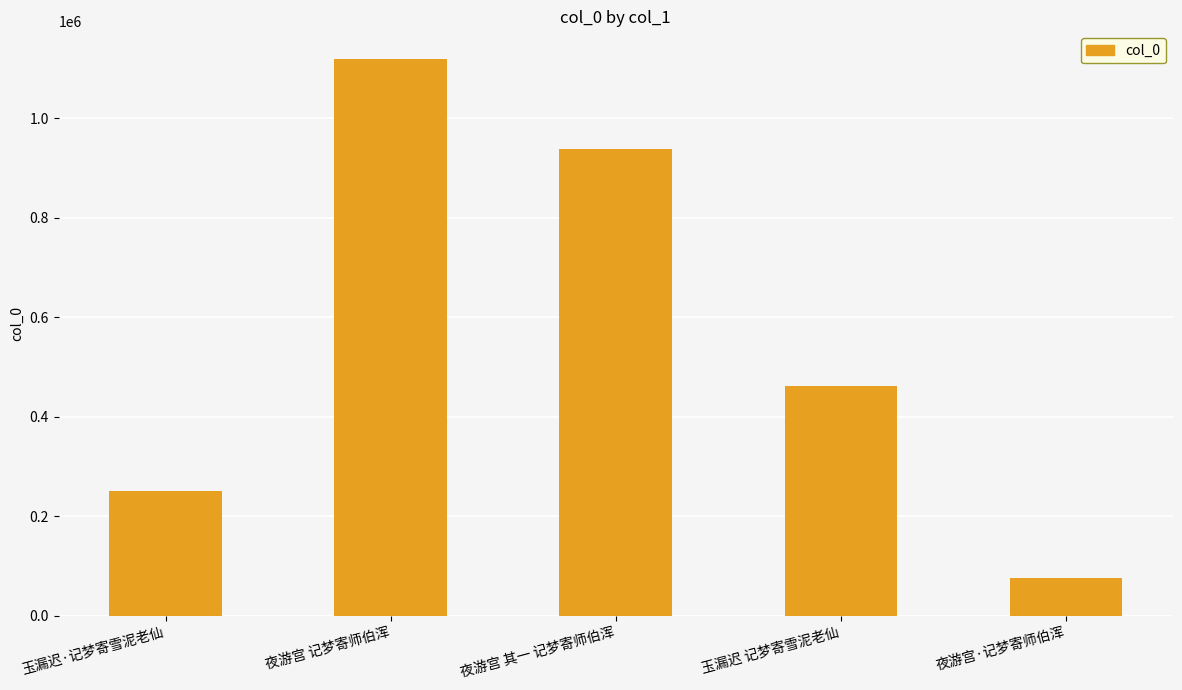

At which label is the value closest to 597363?

玉漏迟 记梦寄雪泥老仙